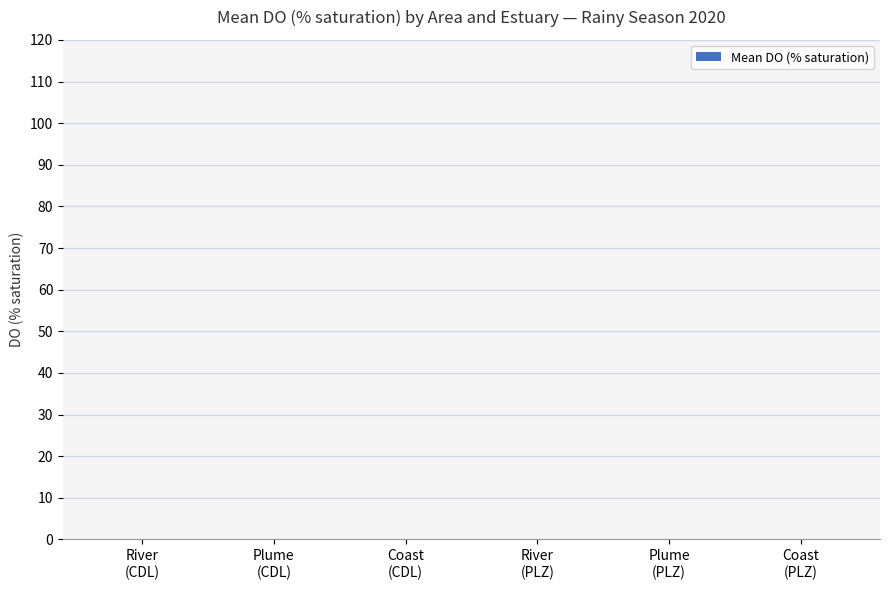

What position from the right is Coast
(PLZ)?

1